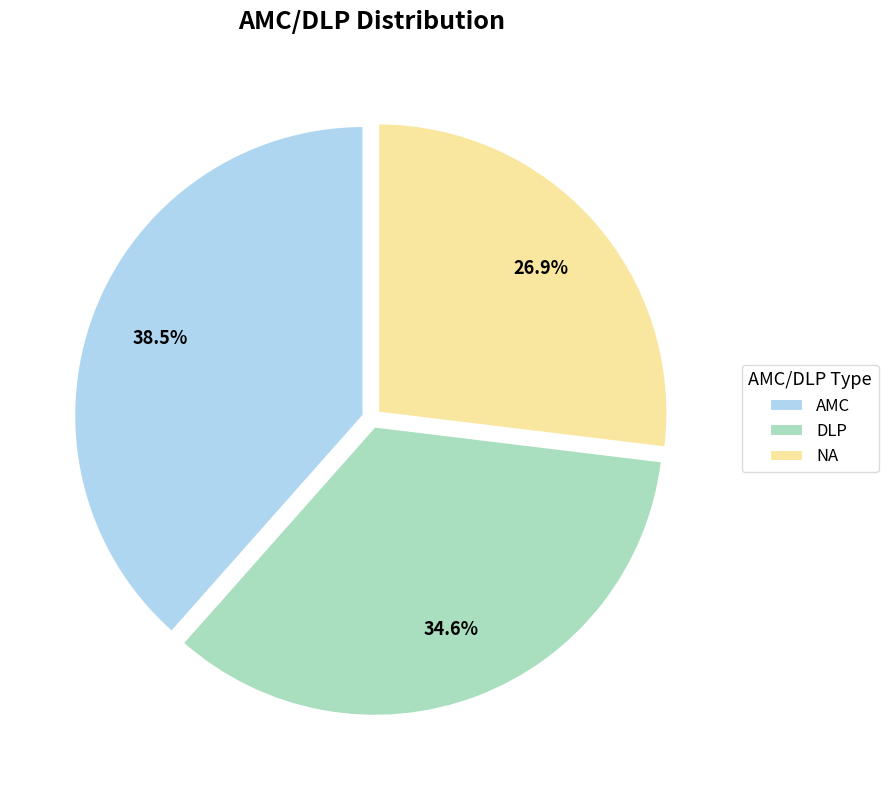

What percentage is the NA slice, to the nearest percent?

27%